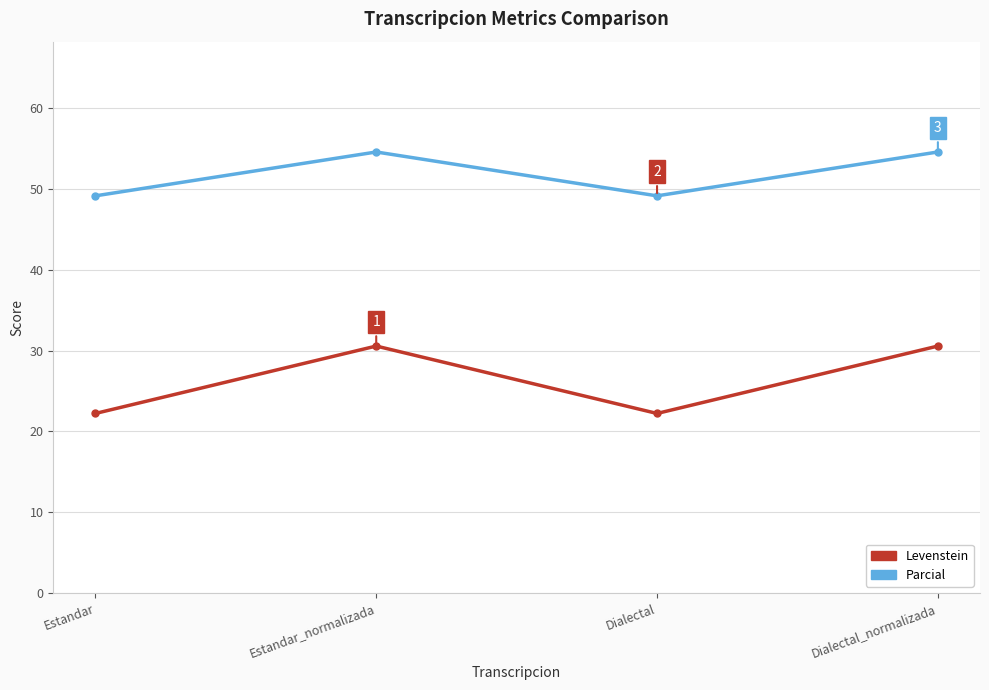

At which label does Parcial first exceed 54?

Estandar_normalizada